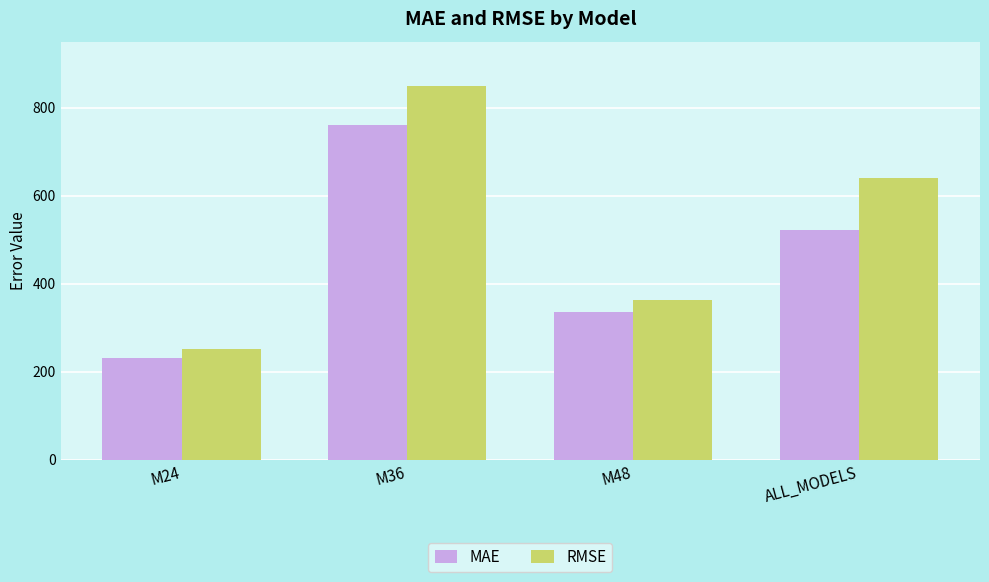

What is the label of the 2nd bar from the right?

M48